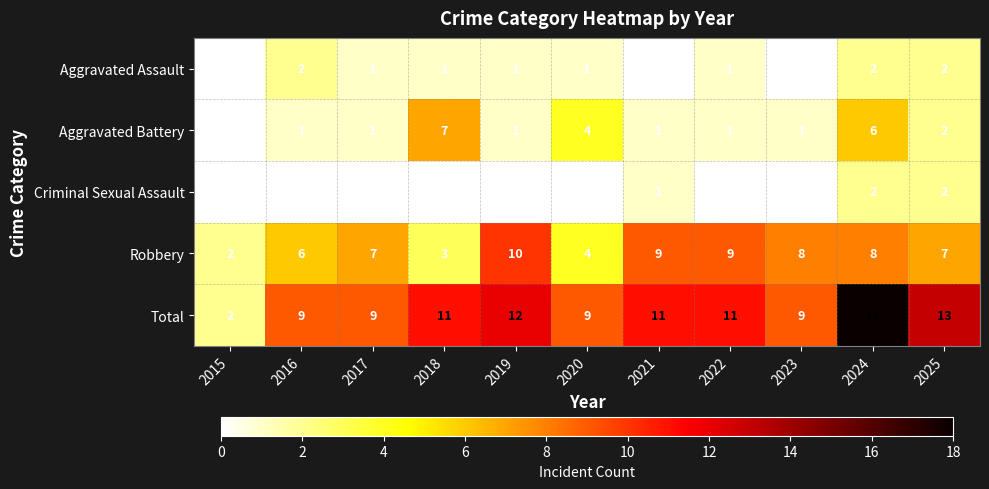

What is the spread (max minus min) of values at 2015?

2